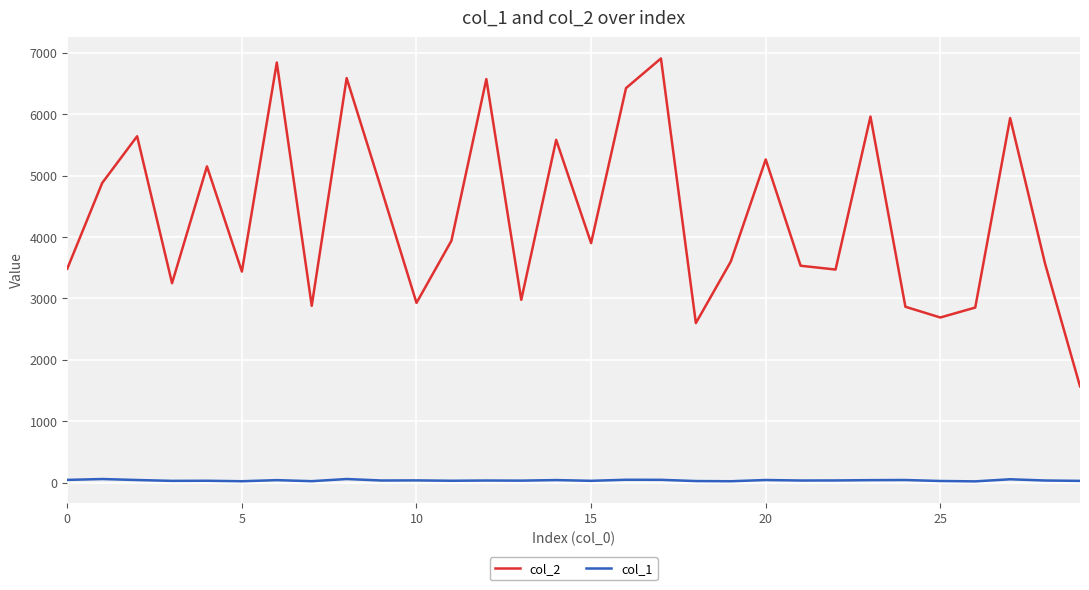

How many interior local valleys does the col_2 series have?

9